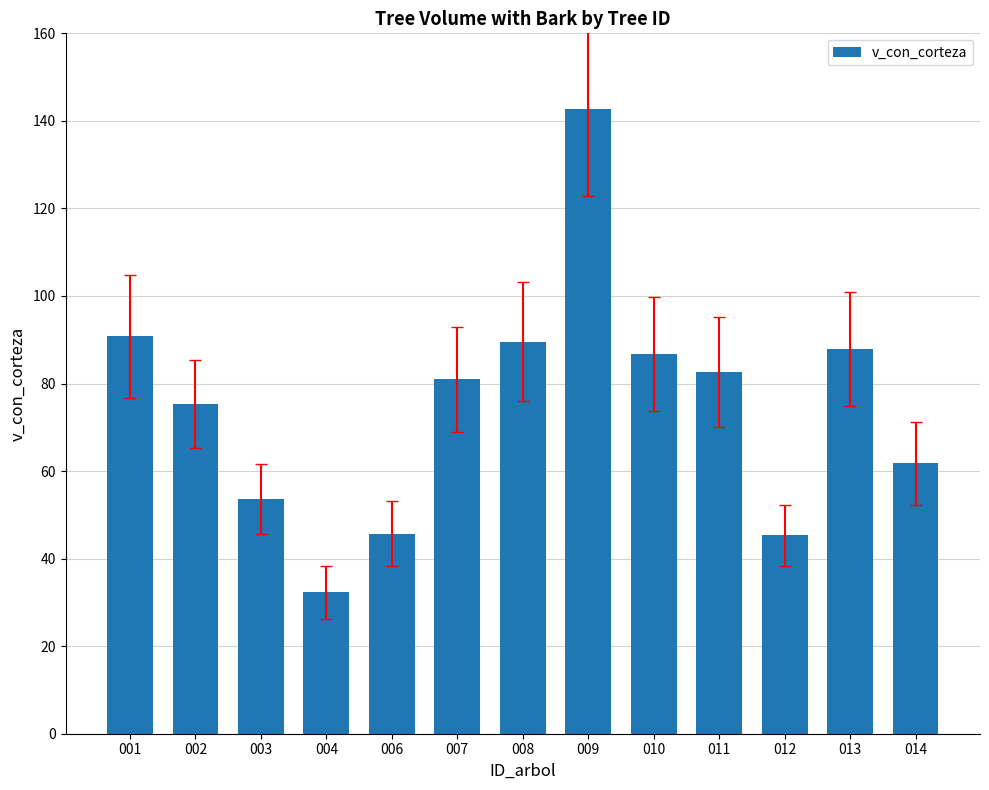

What is the average value?

75.0